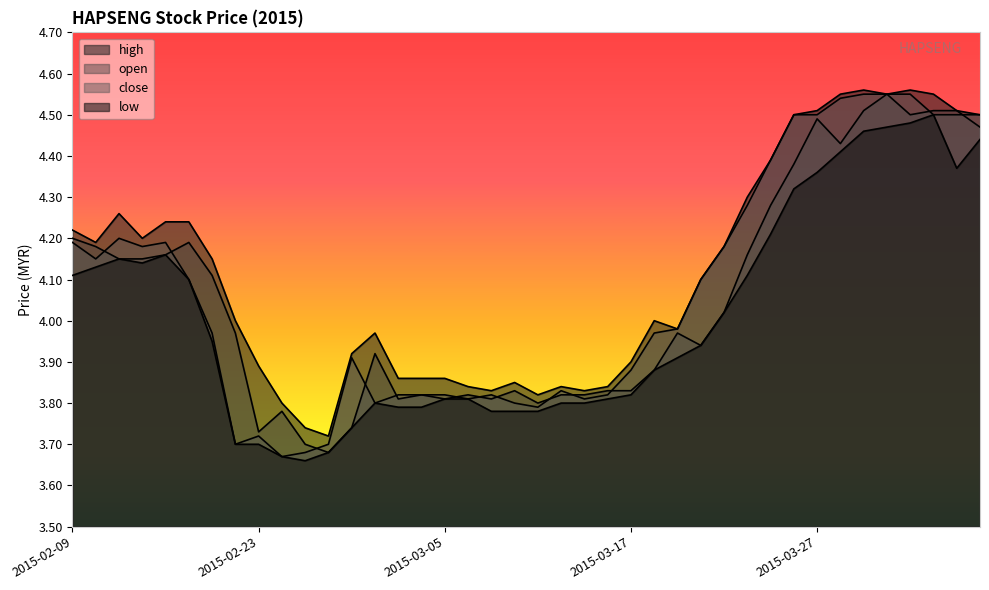

What are all the series names shown in the legend?

high, open, close, low